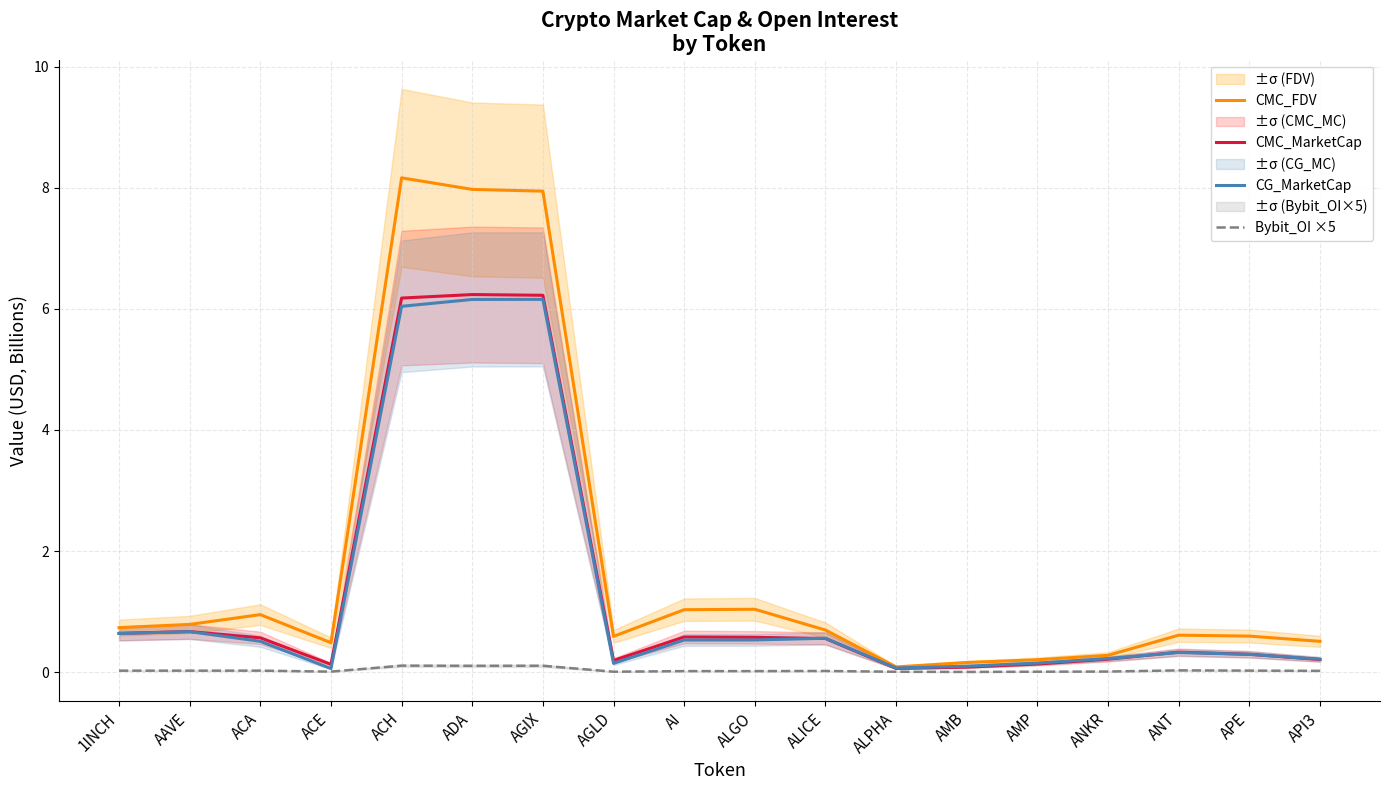

What is the value of the CMC_FDV point at the 9th from the left?

1.0